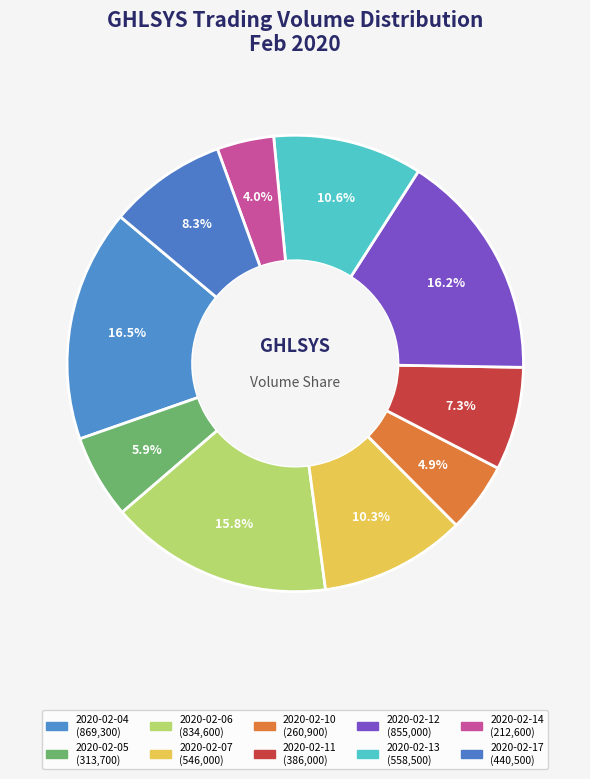

Count the number of slices in the pie.

10